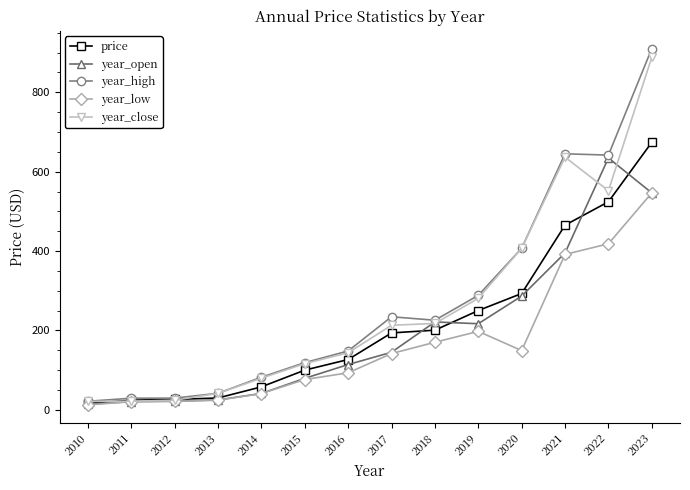

What is the value of the year_close point at the 11th from the left?

406.9